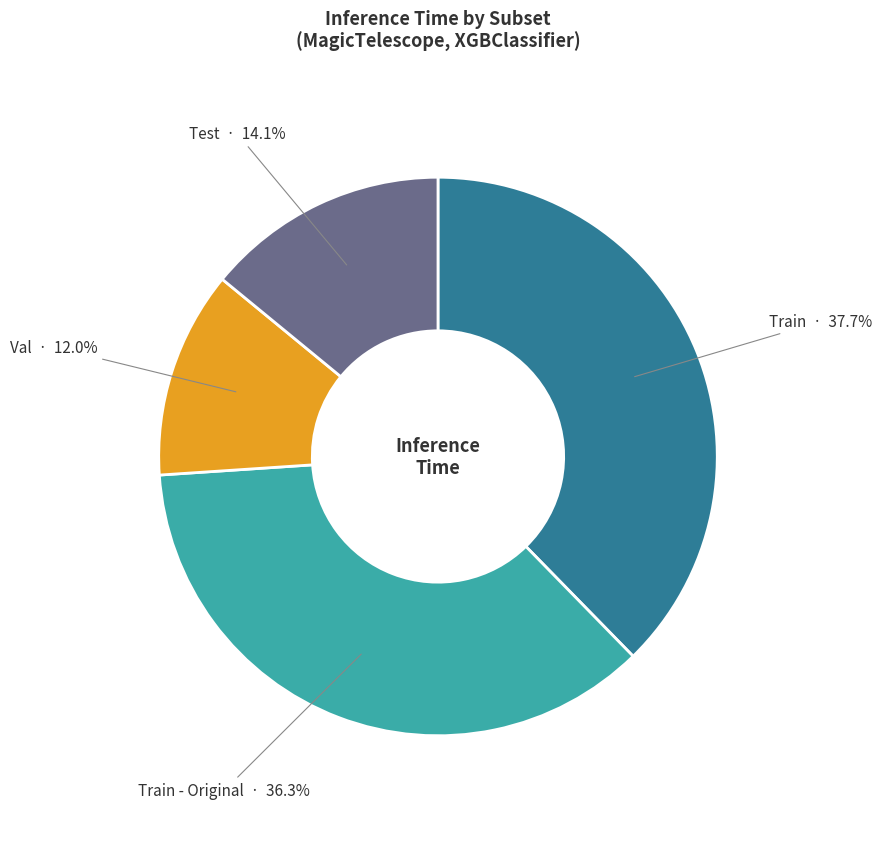

How many slices are in this pie chart?

4